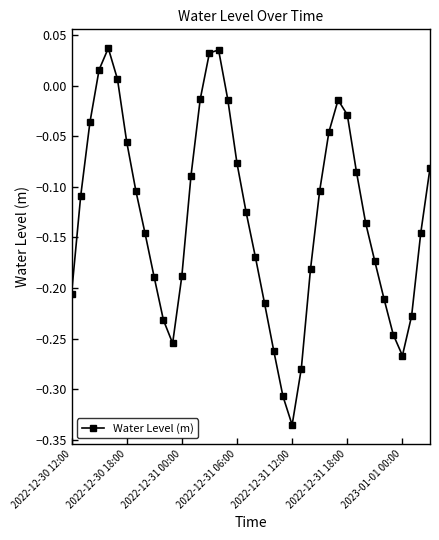

How many points are lower than both their immediate neighbors (excluding endpoints)?

3